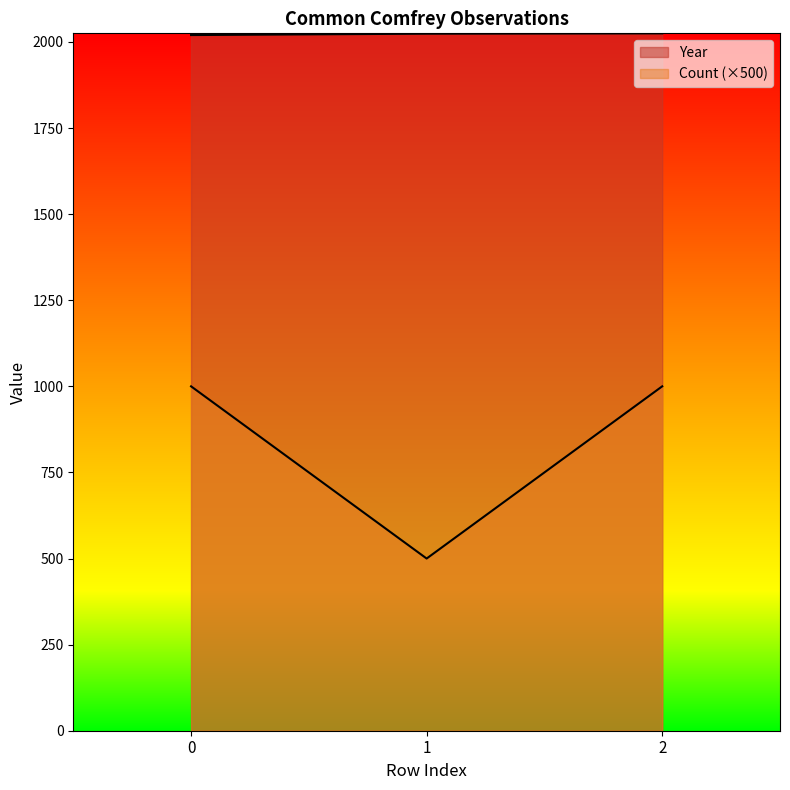

Reading right to left, what are all the values shown in this chart?

Year: 2=2025	1=2024	0=2020
Count: 2=1000	1=500	0=1000